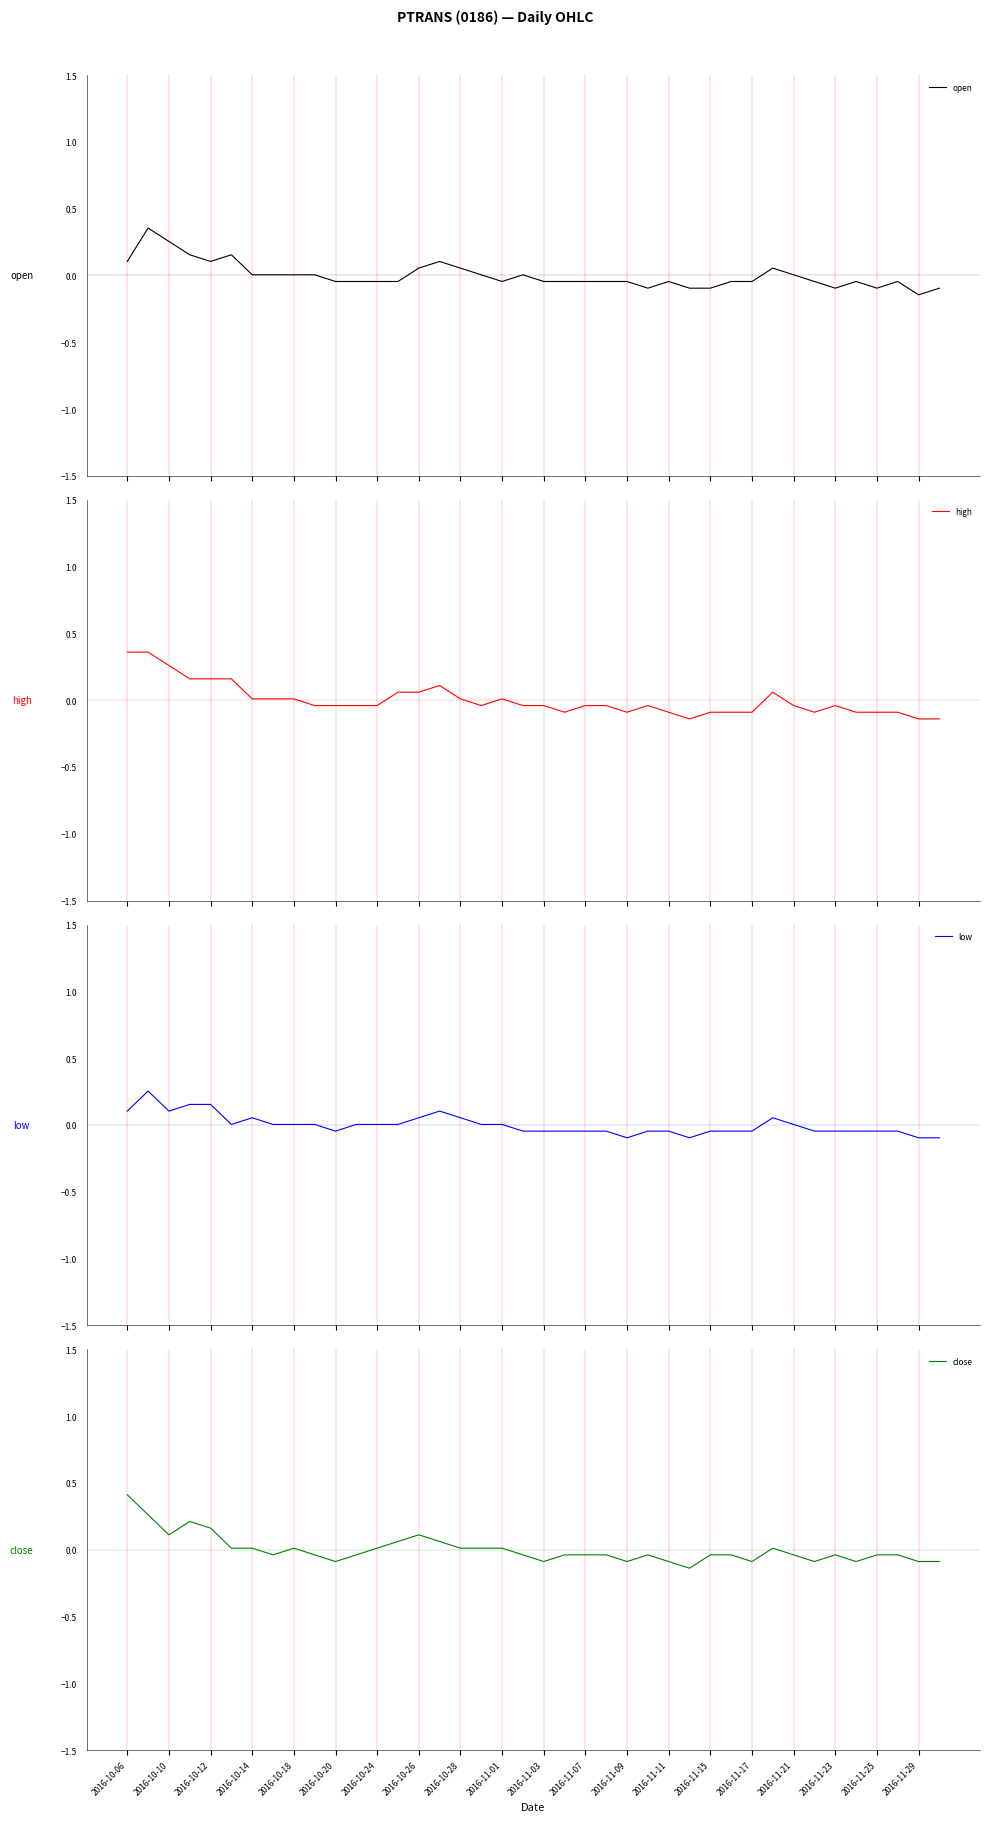

List the series in order of their peak value, highest first.

close, high, open, low